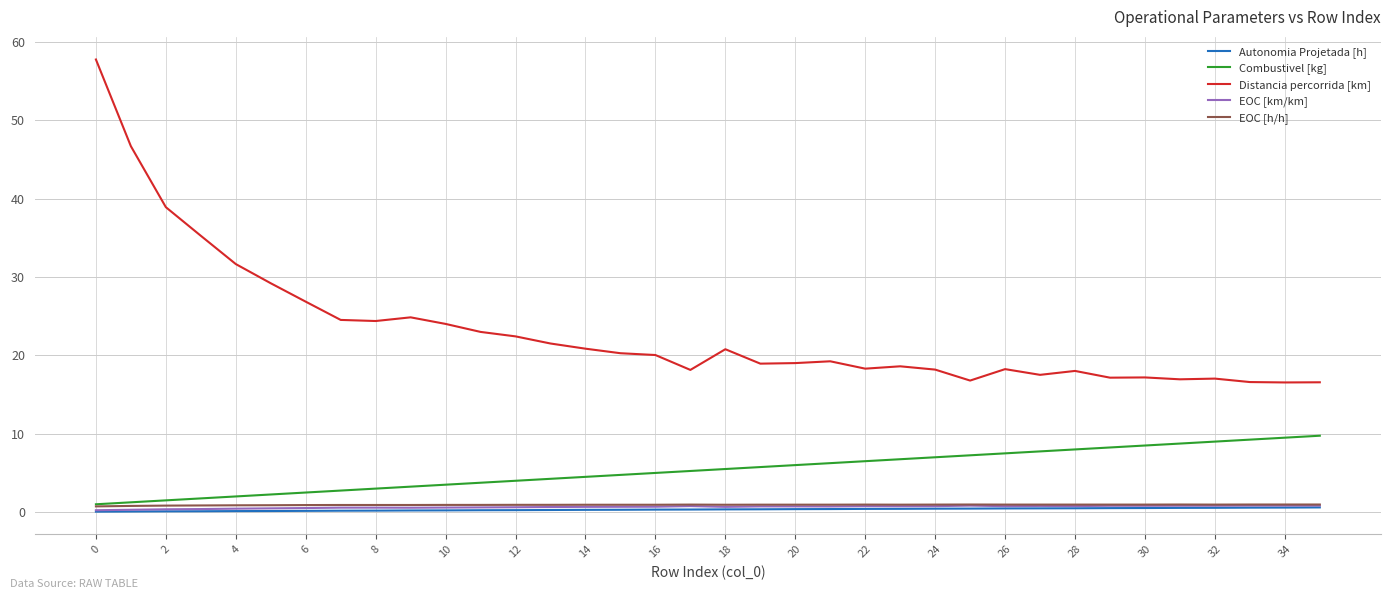

How many lines are shown in the chart?

5